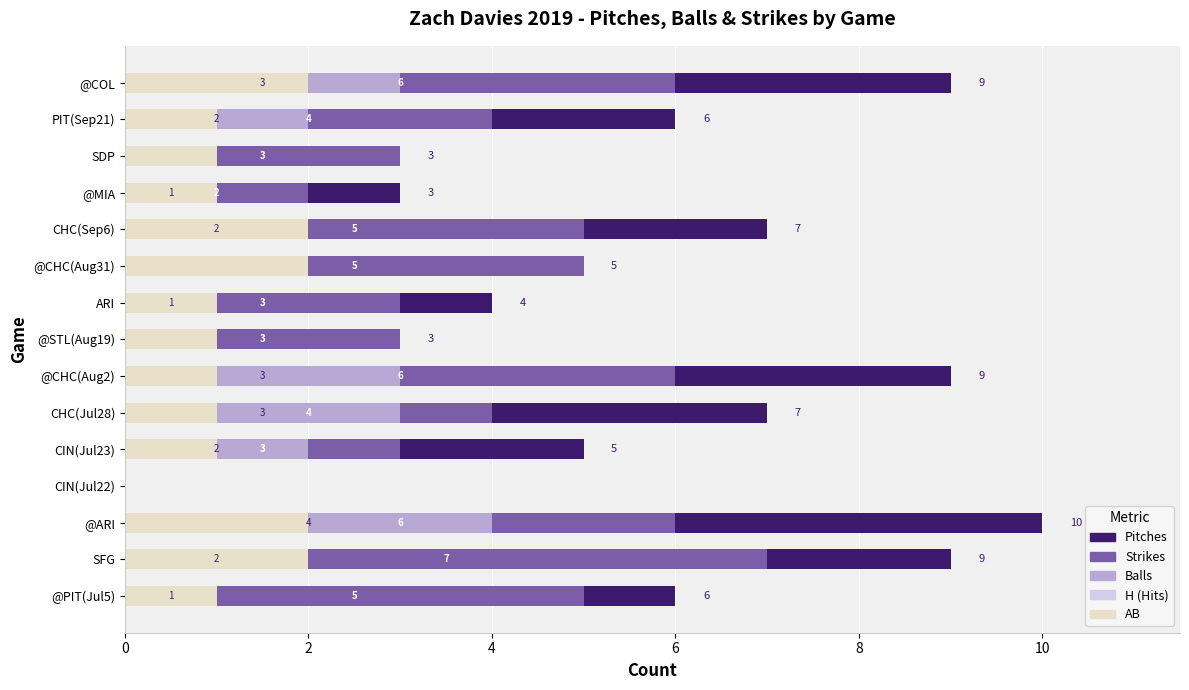

True or false: H has a value of 0 at SFG.

False